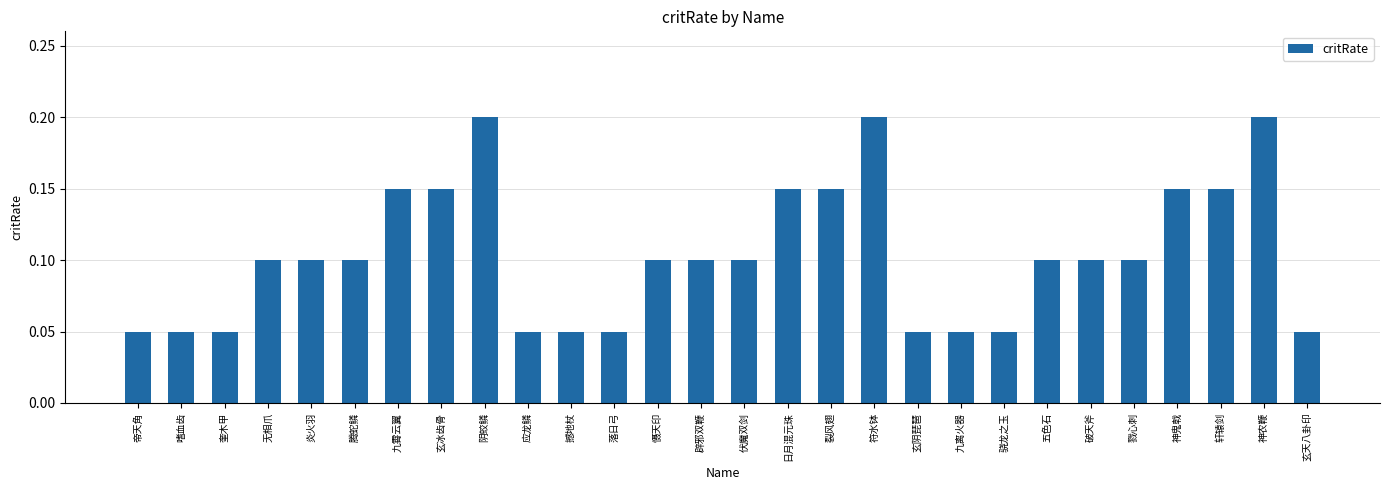

The chart shows a value of 0.0 at 骁龙之玉. True or false?

False